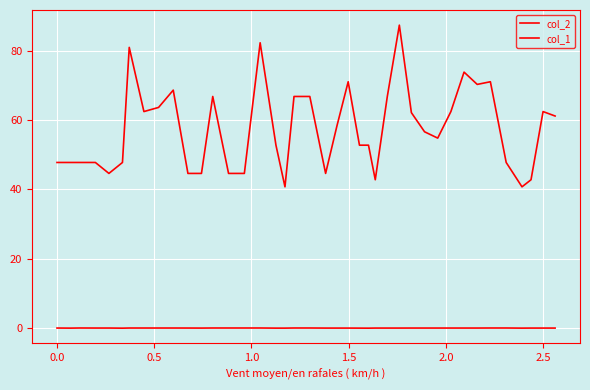

How many lines are shown in the chart?

2